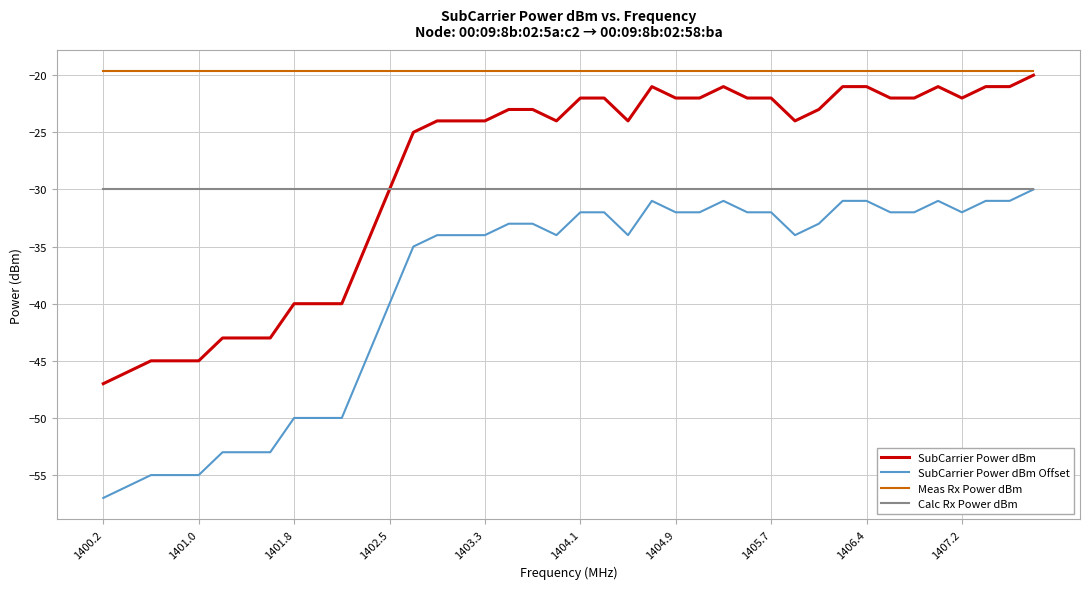

What is the minimum value shown in the chart?

-57.0